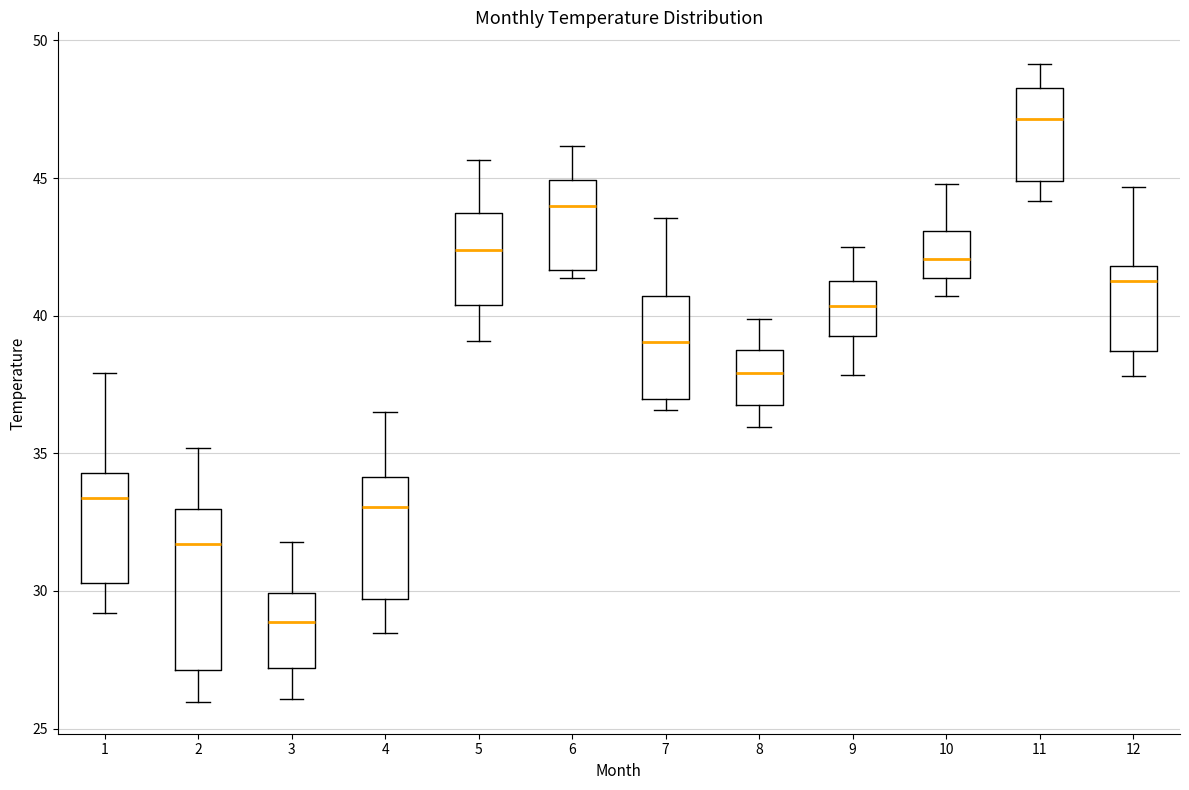

Comparing the boxes themselves (not the whiskers), which one is the tallest?

2